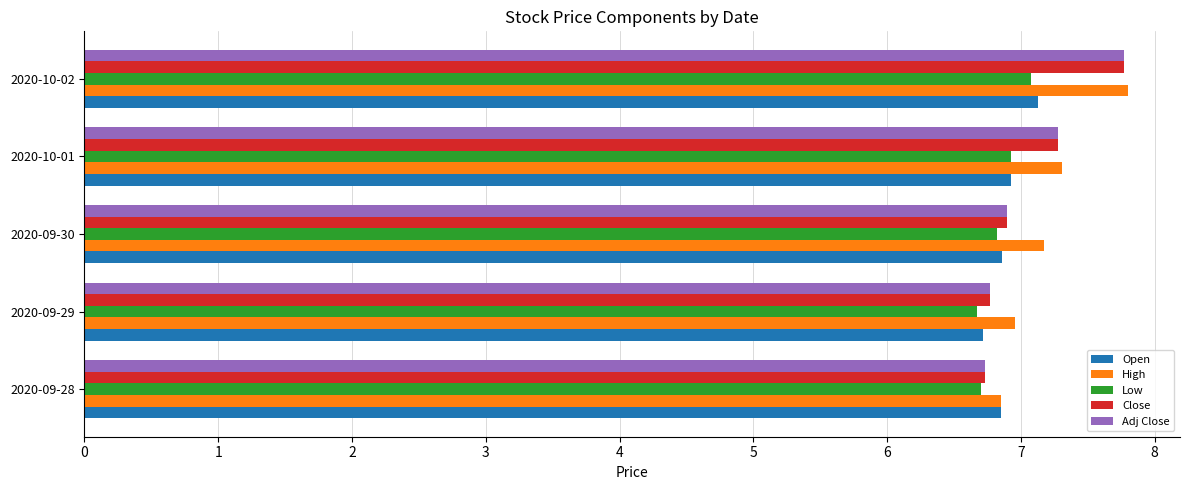

What is the average value of the Close series?

7.1